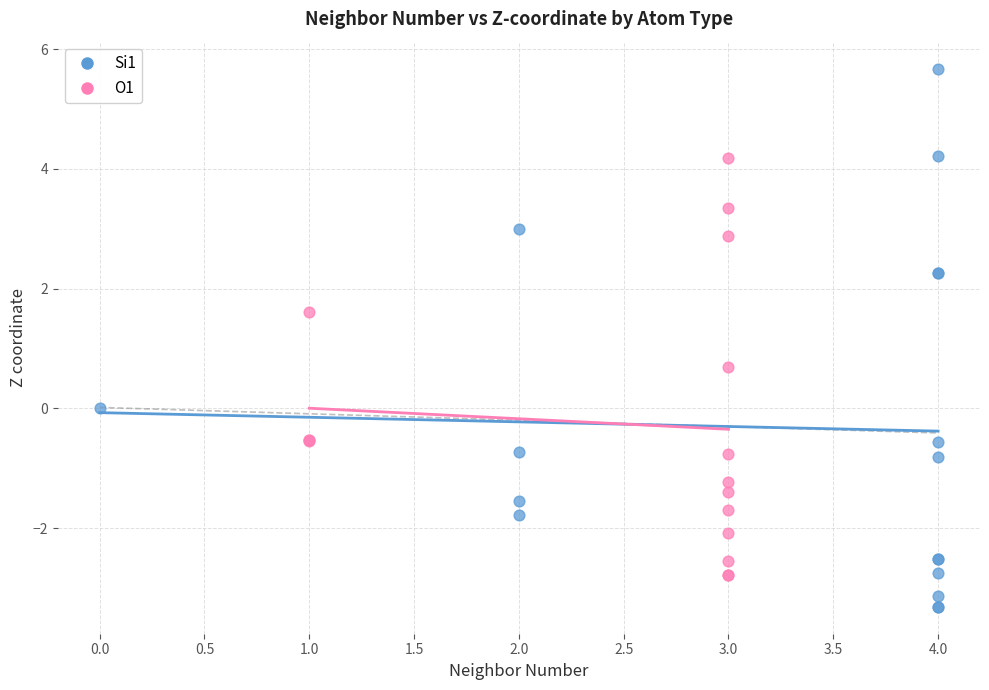

Which series contains the highest Y value?

Si1